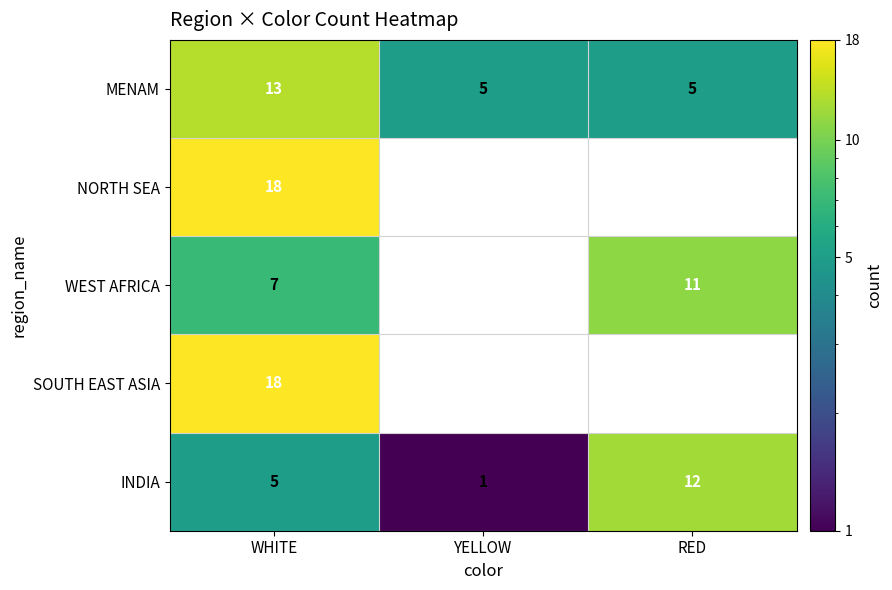

Rank the categories by INDIA value from highest to lowest.

RED, WHITE, YELLOW